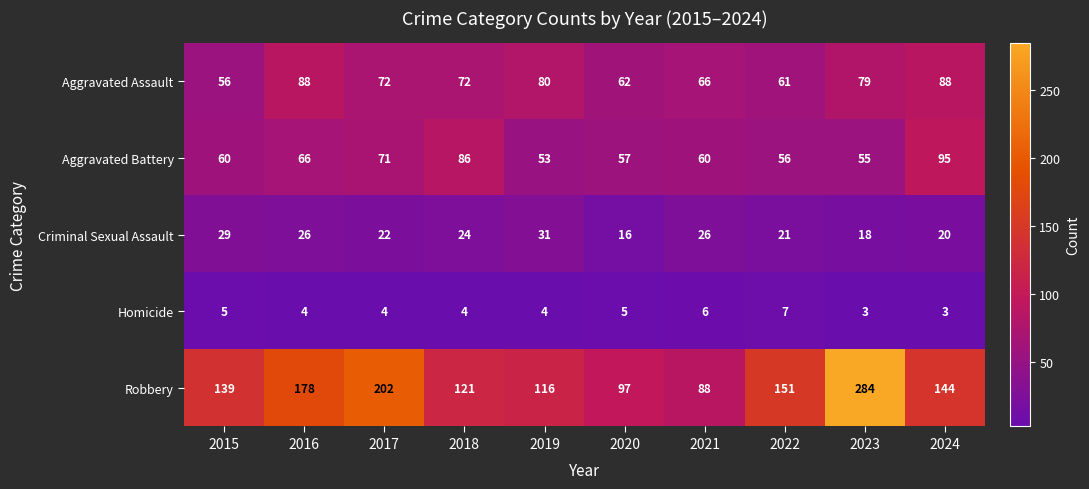

What is the total value across all series at 2018?

307